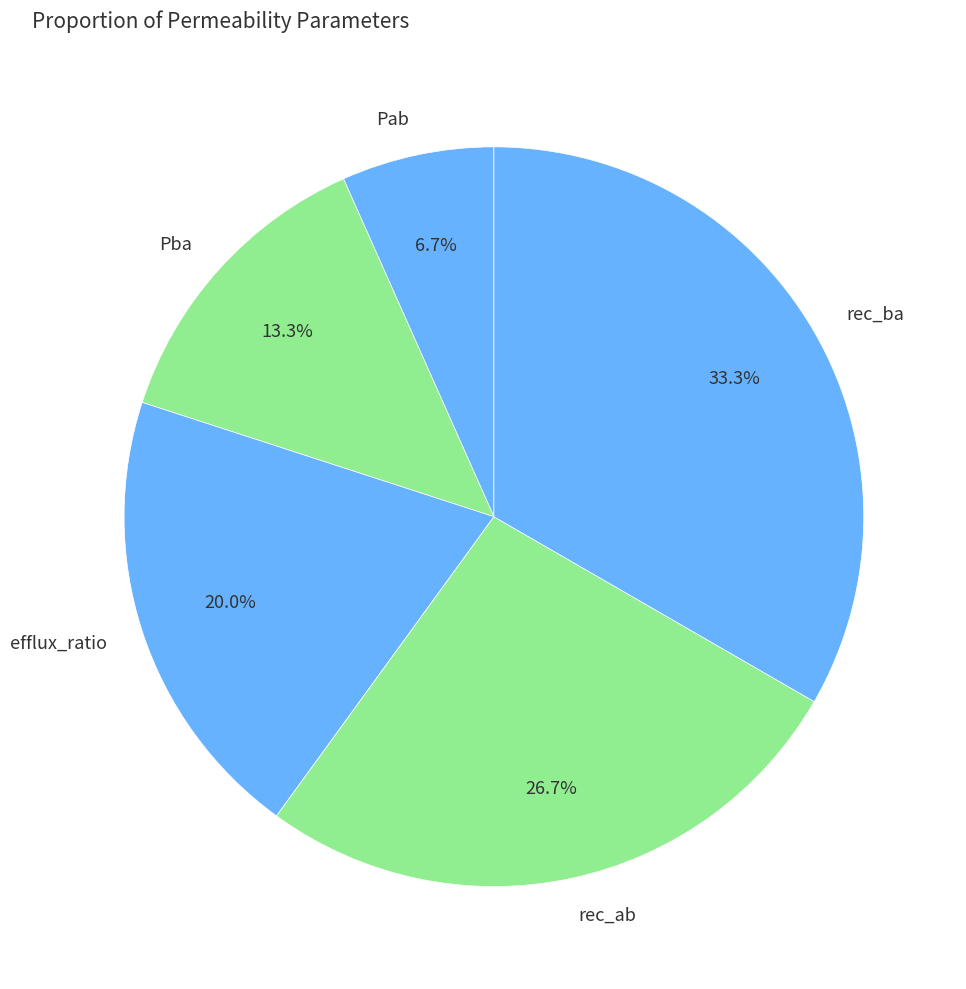

To the nearest percent, what is the difference between the efflux_ratio and rec_ba slice percentages?

13%